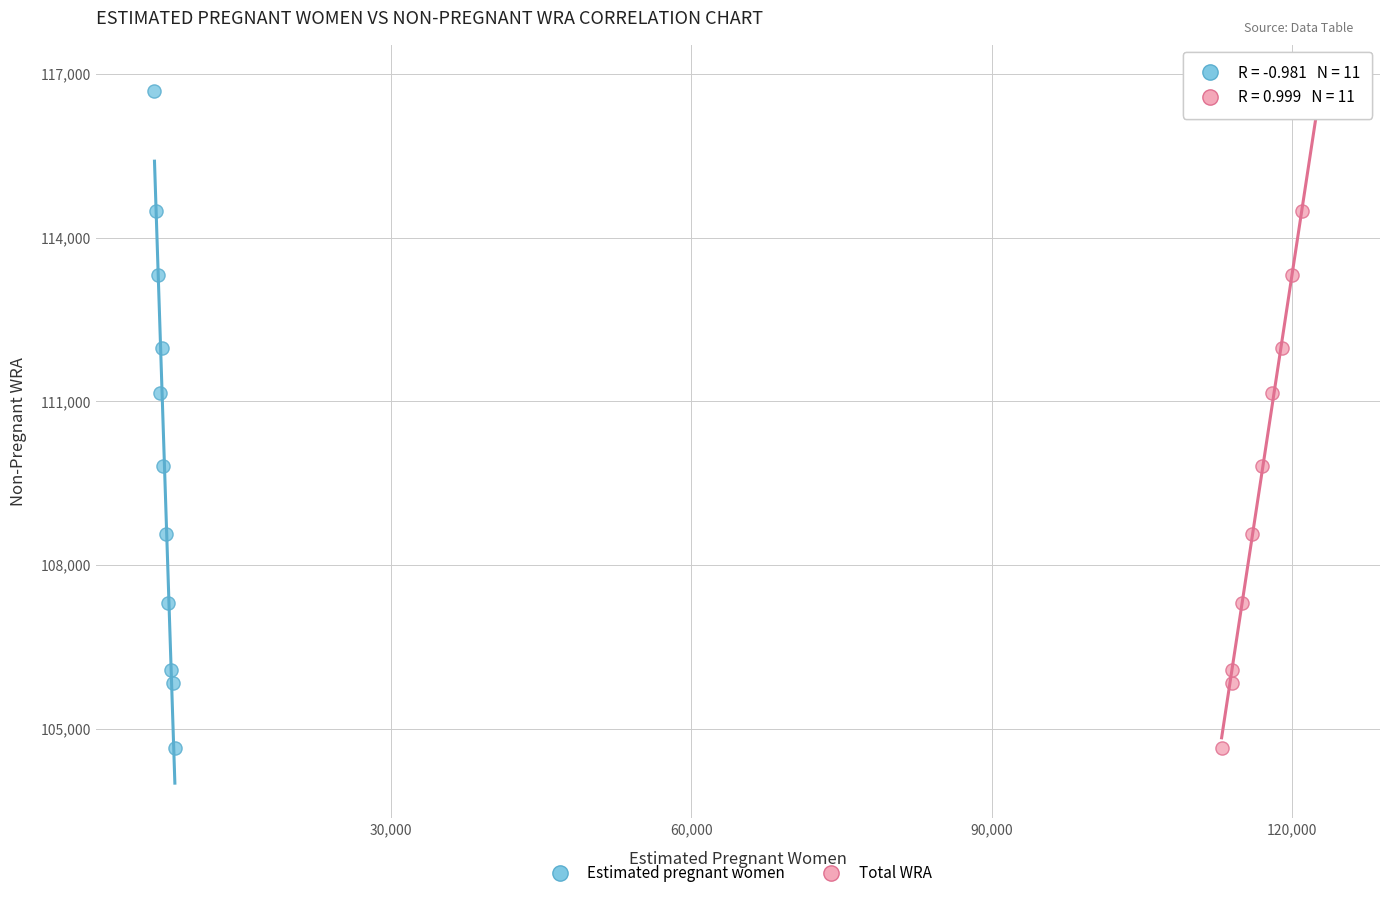

What are all the series names shown in the legend?

Estimated pregnant women, Total WRA